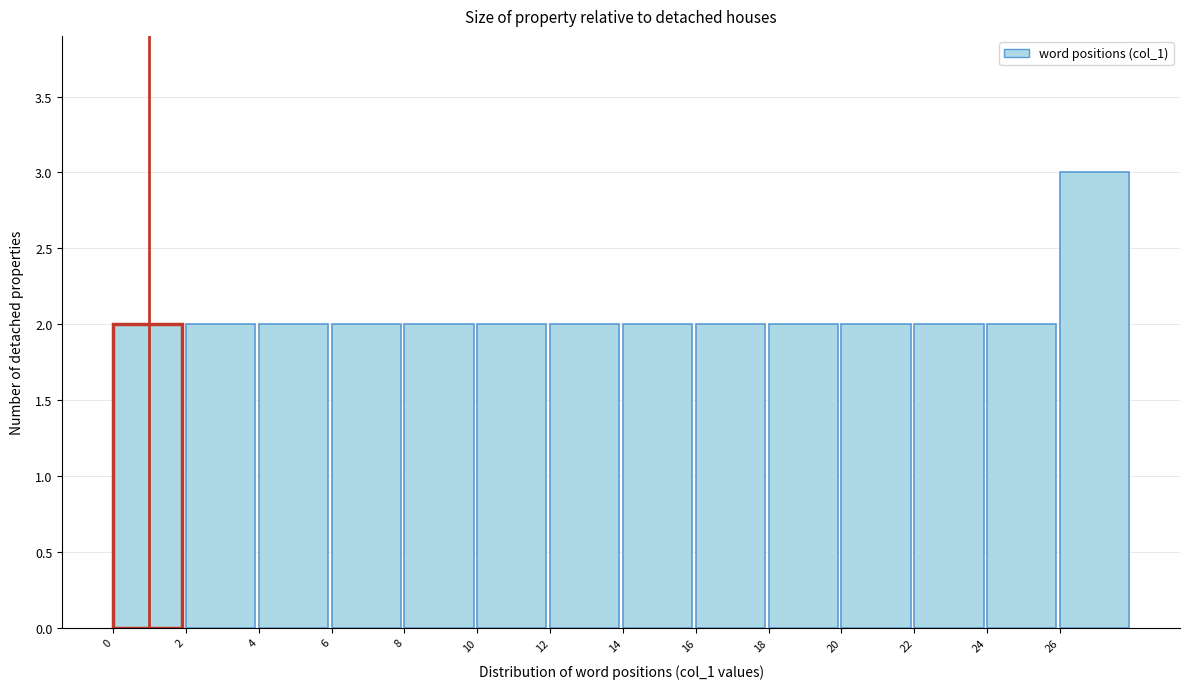

Which range on the x-axis has the tallest bar?

26 to 28